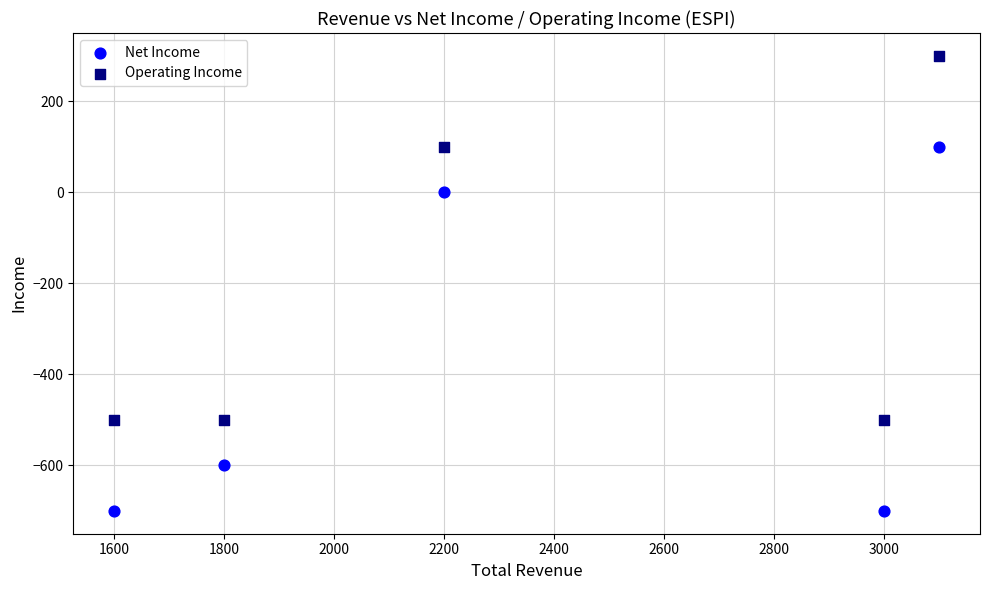

Which series reaches the minimum Y coordinate?

Net Income